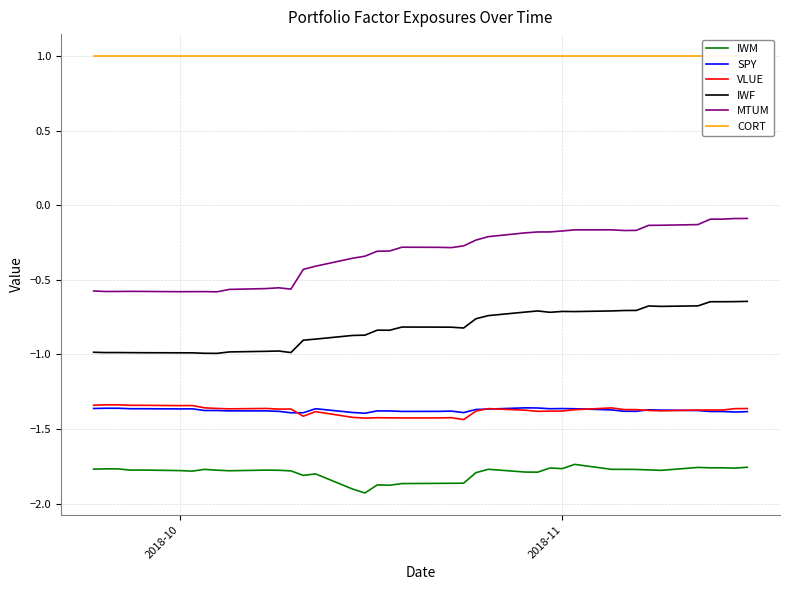

True or false: MTUM and IWF cross at least once.

False